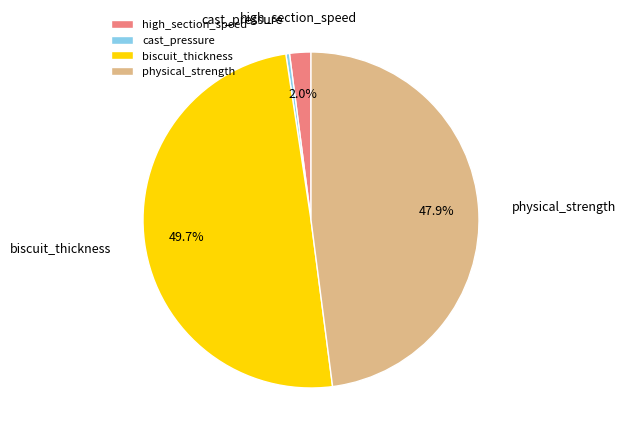

Does any single category account for the majority?

No